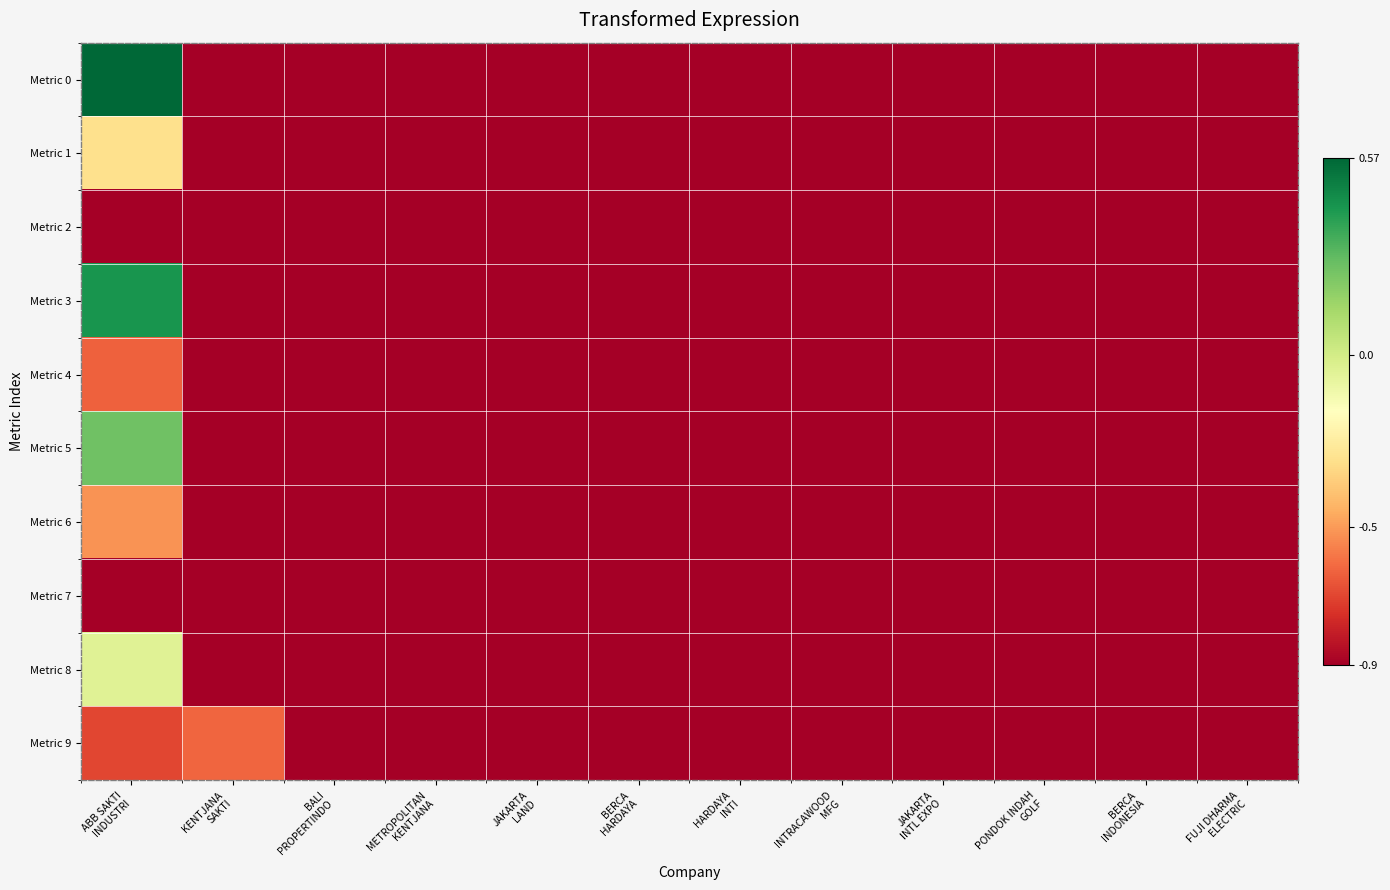

List the series in order of their peak value, highest first.

Metric 0, Metric 3, Metric 5, Metric 8, Metric 1, Metric 6, Metric 9, Metric 4, Metric 2, Metric 7